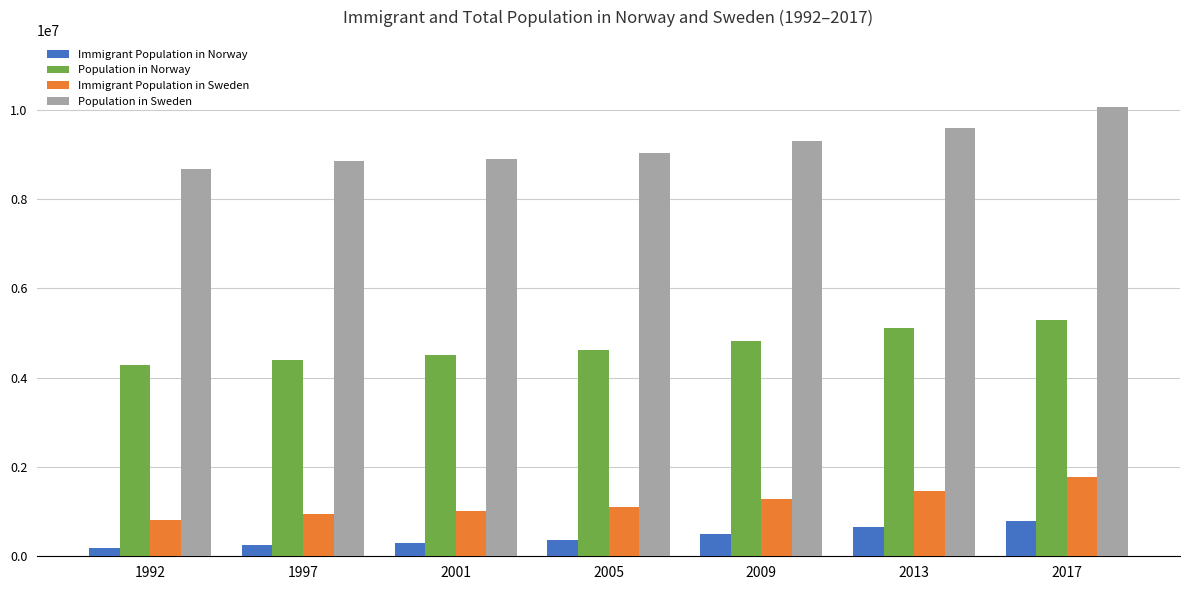

How many data points does each series have?

7